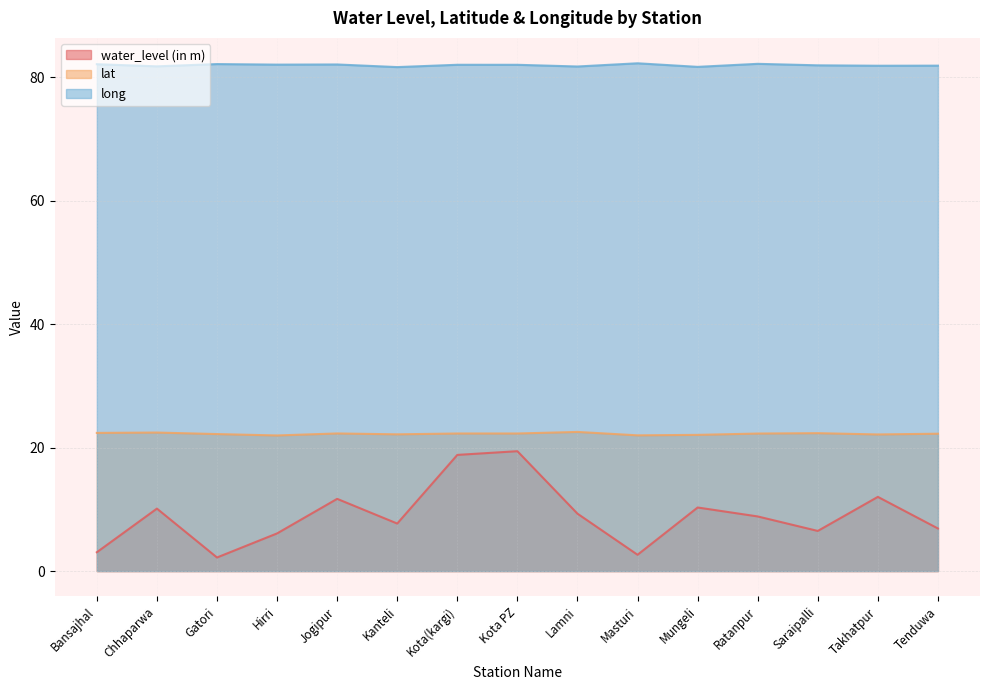

True or false: lat and long cross at least once.

False